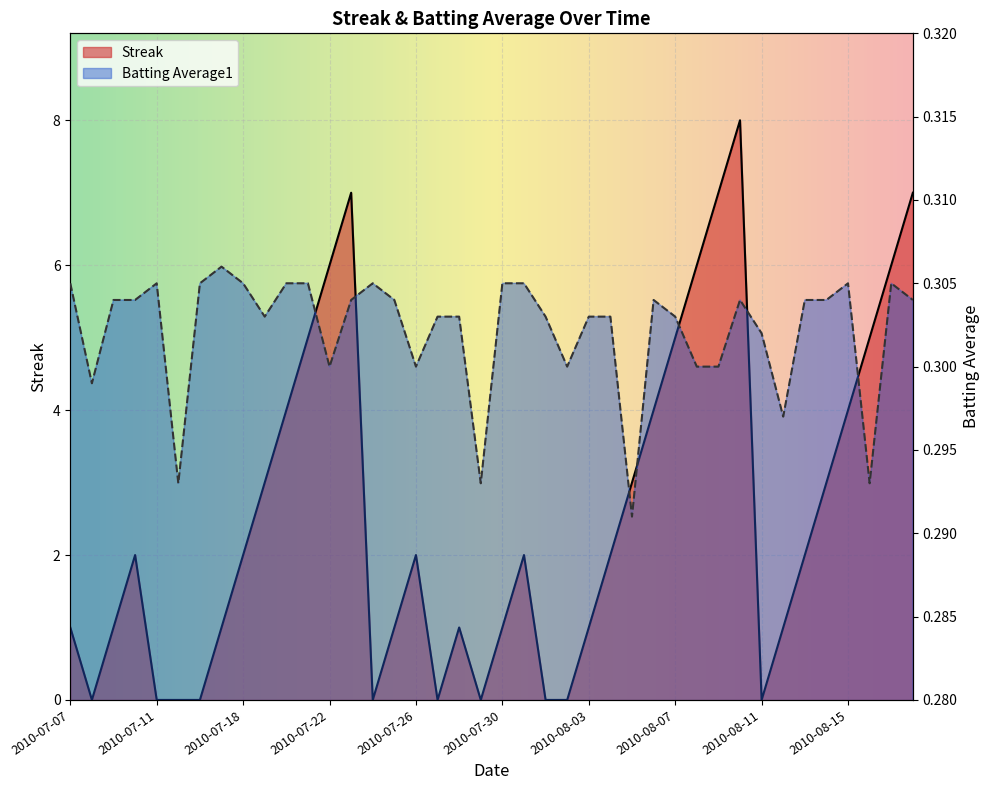

True or false: Streak and Batting Average1 intersect in this chart.

True